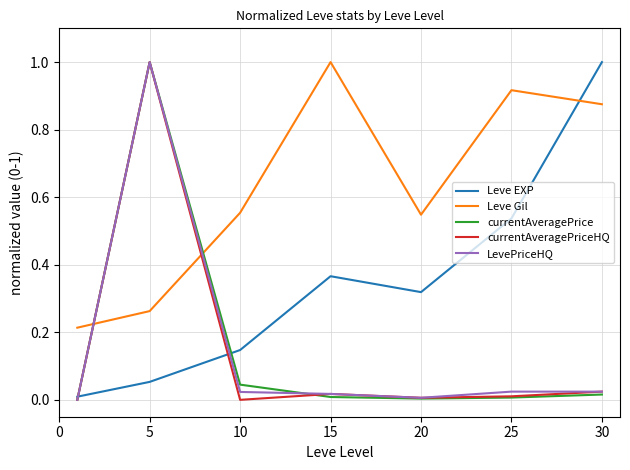

Which series has the largest total across all categories?

Leve Gil